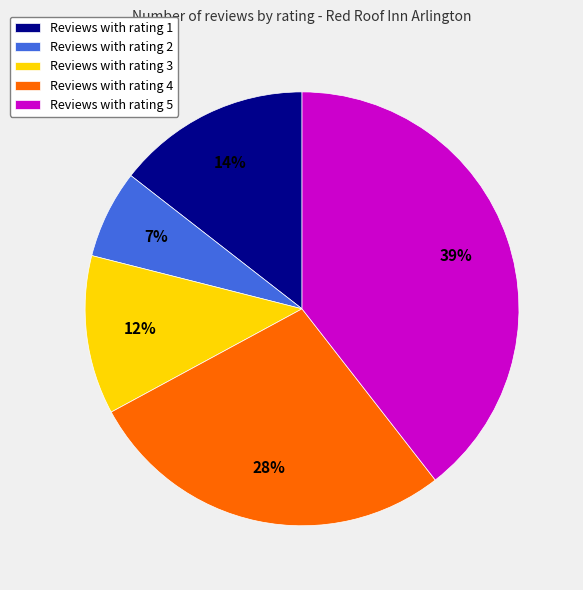

Which category has the smallest portion of the pie?

Reviews with rating 2